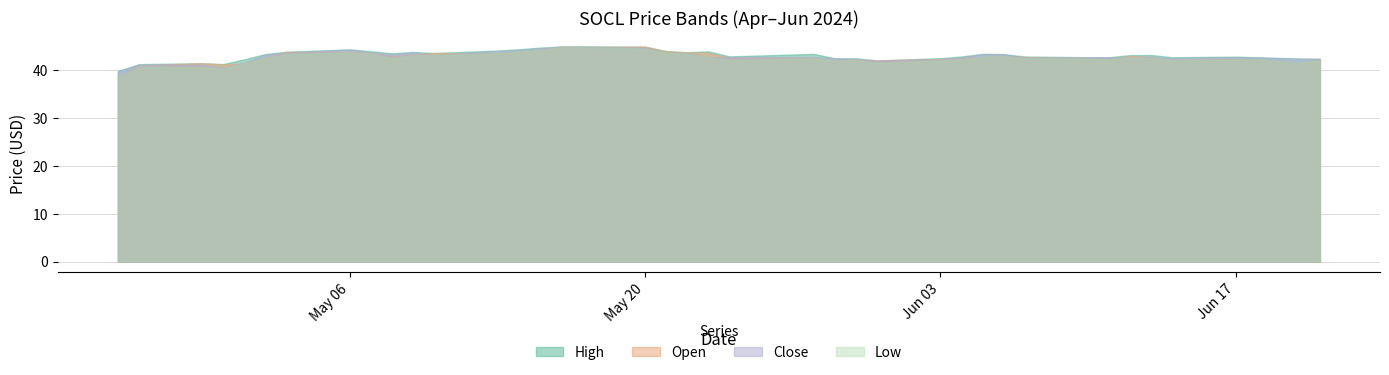

Which label corresponds to the smallest value in the chart?

2024-04-25